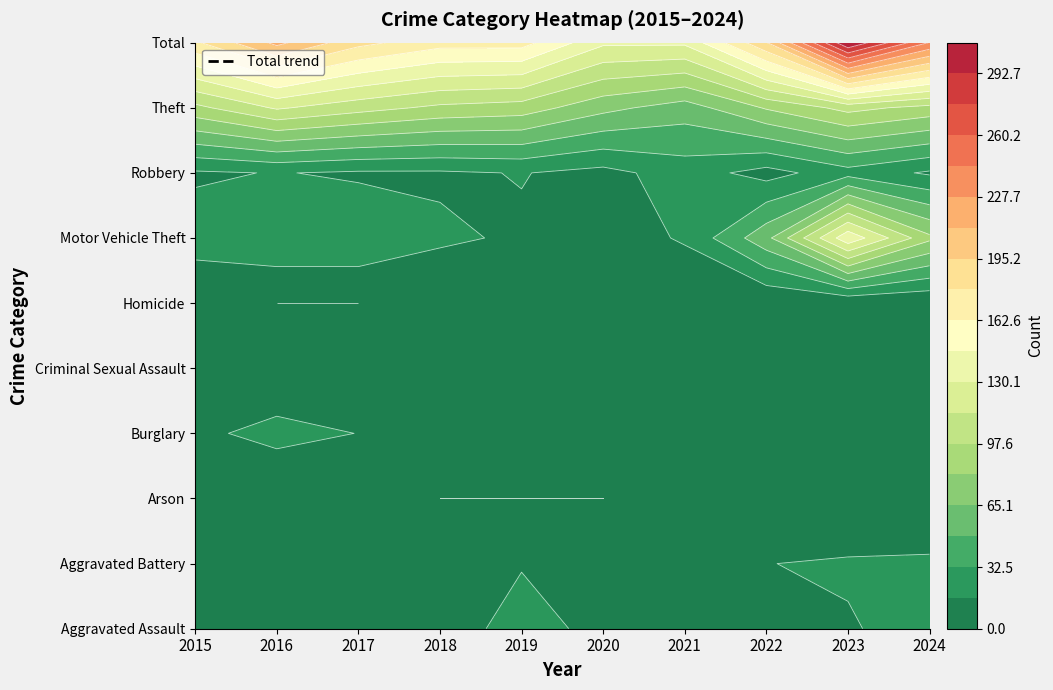

Where is Burglary nearest to the value 11?

2018